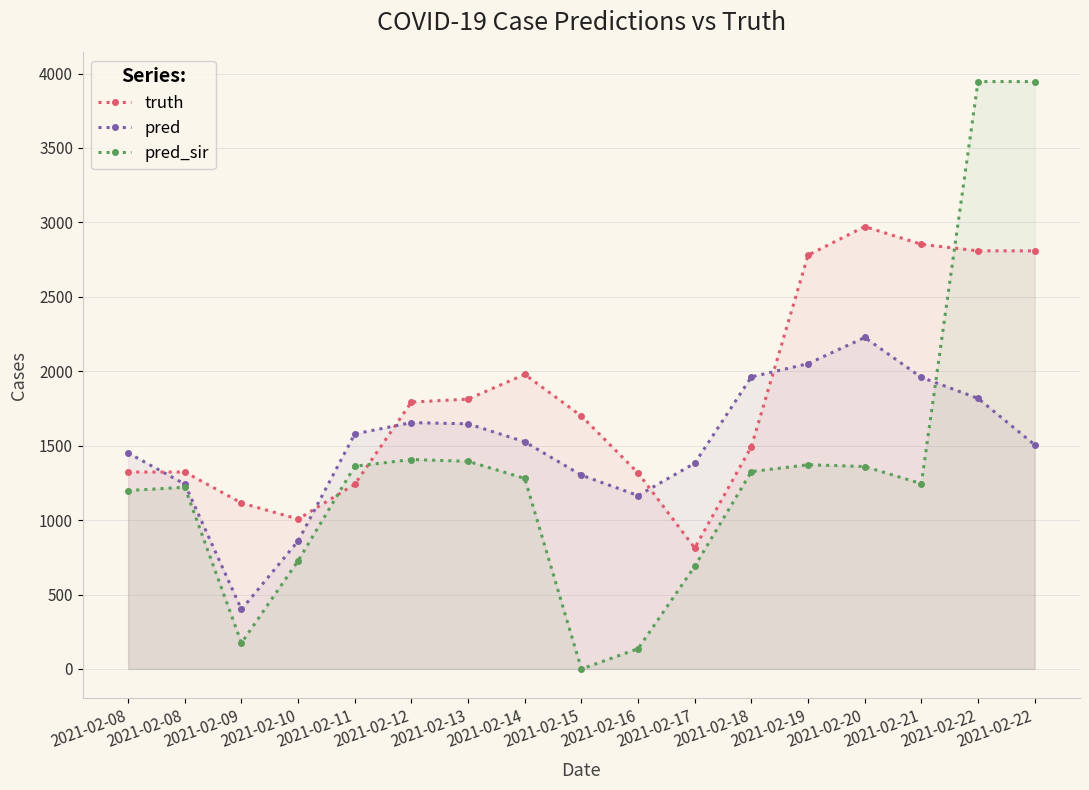

Which category has the highest value across all series?

2021-02-22